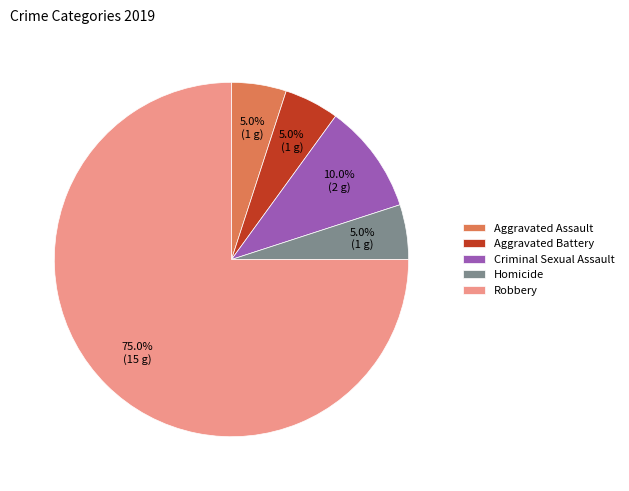

What portion of the pie excludes Aggravated Assault?

95.0%